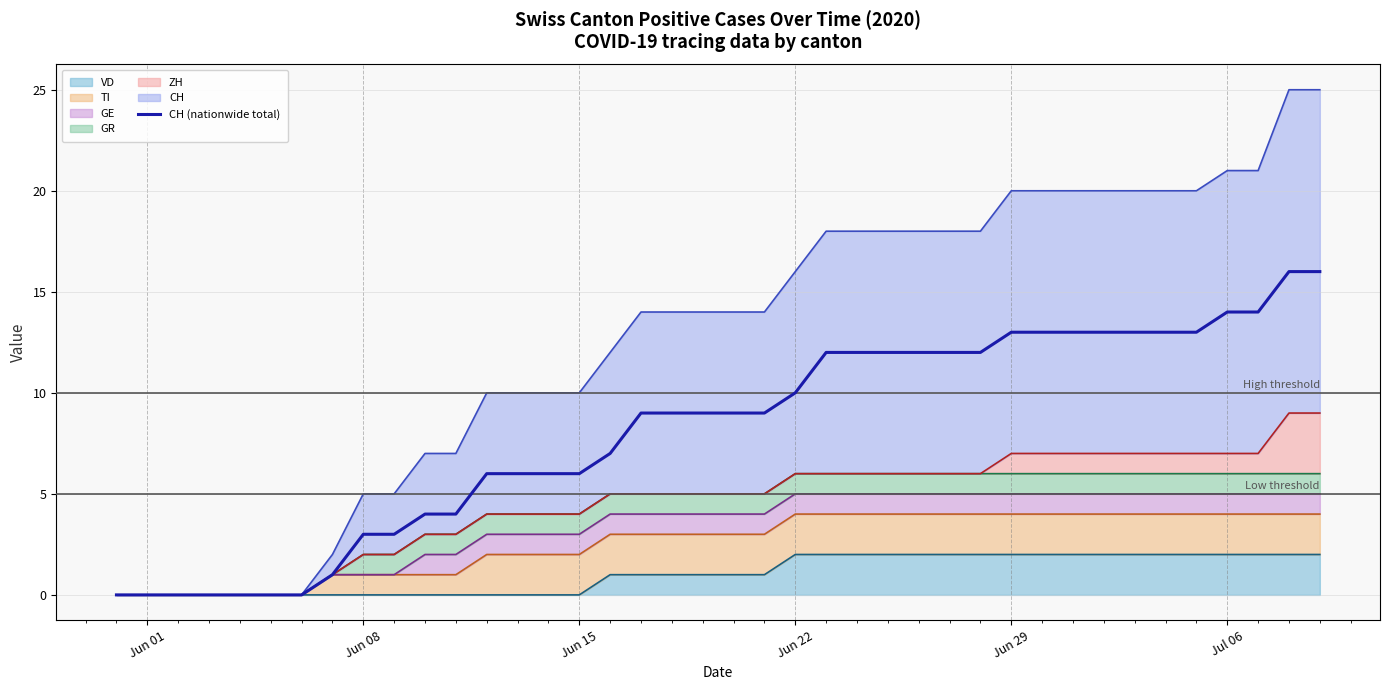

Reading left to right, list all the values displayed in this chart.

0	0	0	0	0	0	0	1	3	3	4	4	6	6	6	6	7	9	9	9	9	9	10	12	12	12	12	12	12	13	13	13	13	13	13	13	14	14	16	16